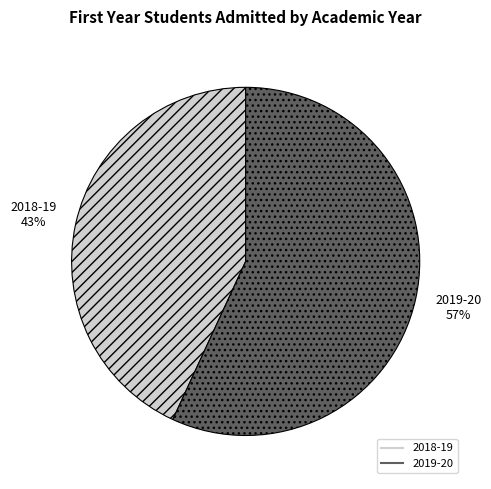

Do 2018-19 and 2019-20 together represent more than half of the pie?

Yes